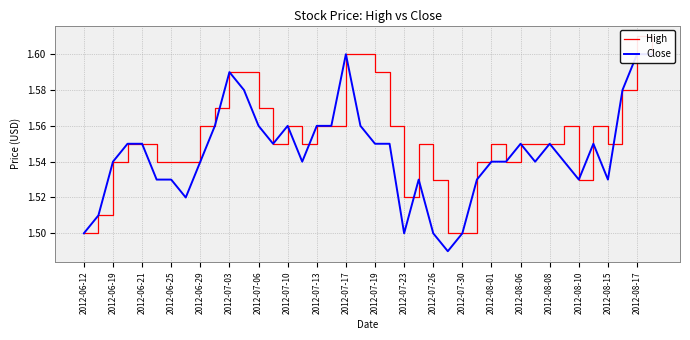

At how many categories does at least one series exceed 1?

40